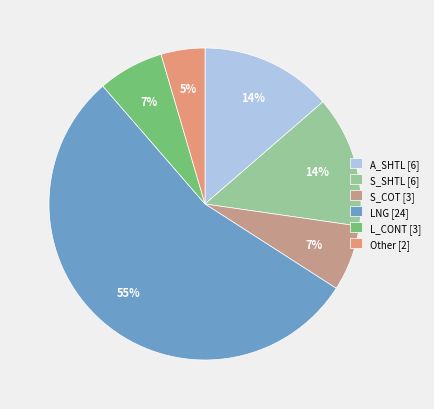

Is S_SHTL the majority of the pie?

No